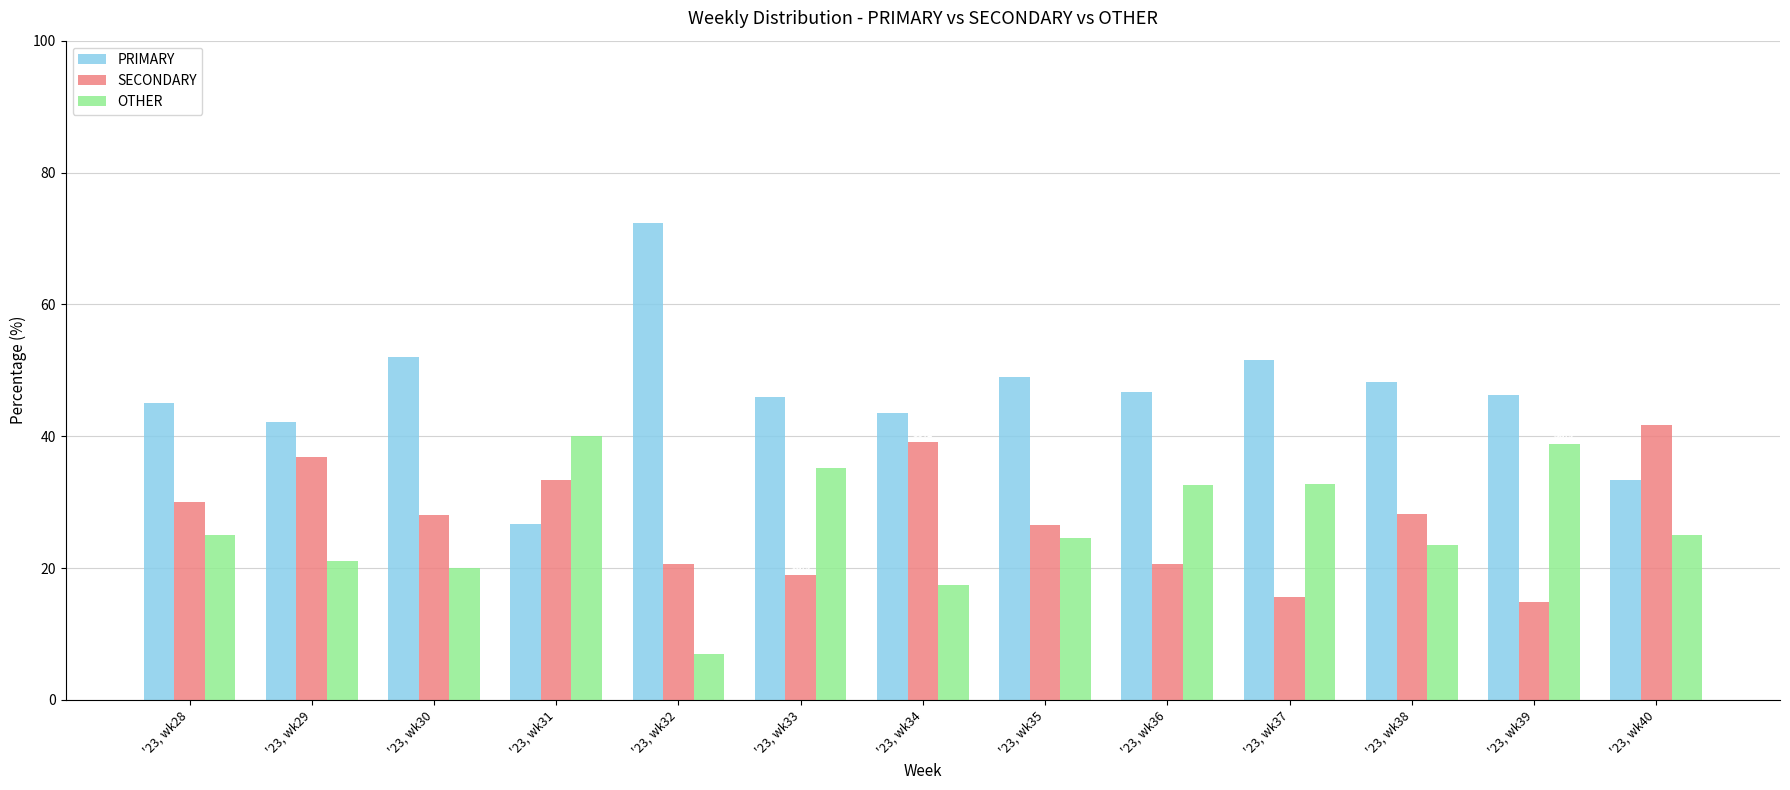

Reading left to right, extract all data points from this chart.

PRIMARY: '23, wk28=45.0	'23, wk29=42.1	'23, wk30=52.0	'23, wk31=26.7	'23, wk32=72.4	'23, wk33=45.9	'23, wk34=43.5	'23, wk35=49.0	'23, wk36=46.7	'23, wk37=51.6	'23, wk38=48.2	'23, wk39=46.3	'23, wk40=33.3
SECONDARY: '23, wk28=30.0	'23, wk29=36.8	'23, wk30=28.0	'23, wk31=33.3	'23, wk32=20.7	'23, wk33=18.9	'23, wk34=39.1	'23, wk35=26.5	'23, wk36=20.7	'23, wk37=15.6	'23, wk38=28.2	'23, wk39=14.8	'23, wk40=41.7
OTHER: '23, wk28=25.0	'23, wk29=21.1	'23, wk30=20.0	'23, wk31=40.0	'23, wk32=6.9	'23, wk33=35.1	'23, wk34=17.4	'23, wk35=24.5	'23, wk36=32.6	'23, wk37=32.8	'23, wk38=23.5	'23, wk39=38.9	'23, wk40=25.0